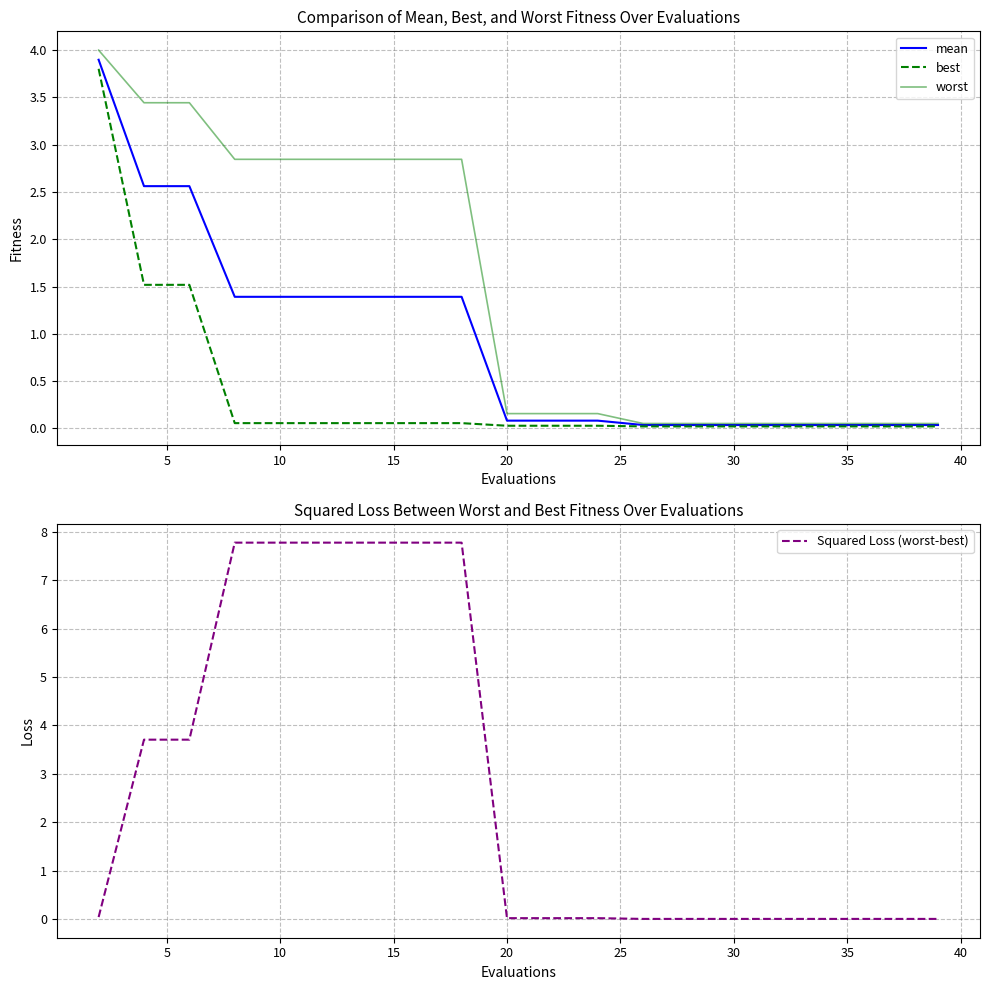

What is the maximum value for mean?

3.9